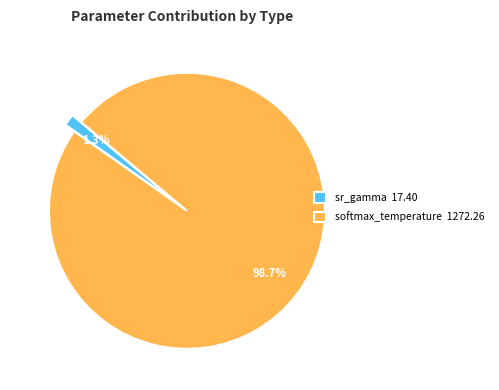

Does any single category account for the majority?

Yes